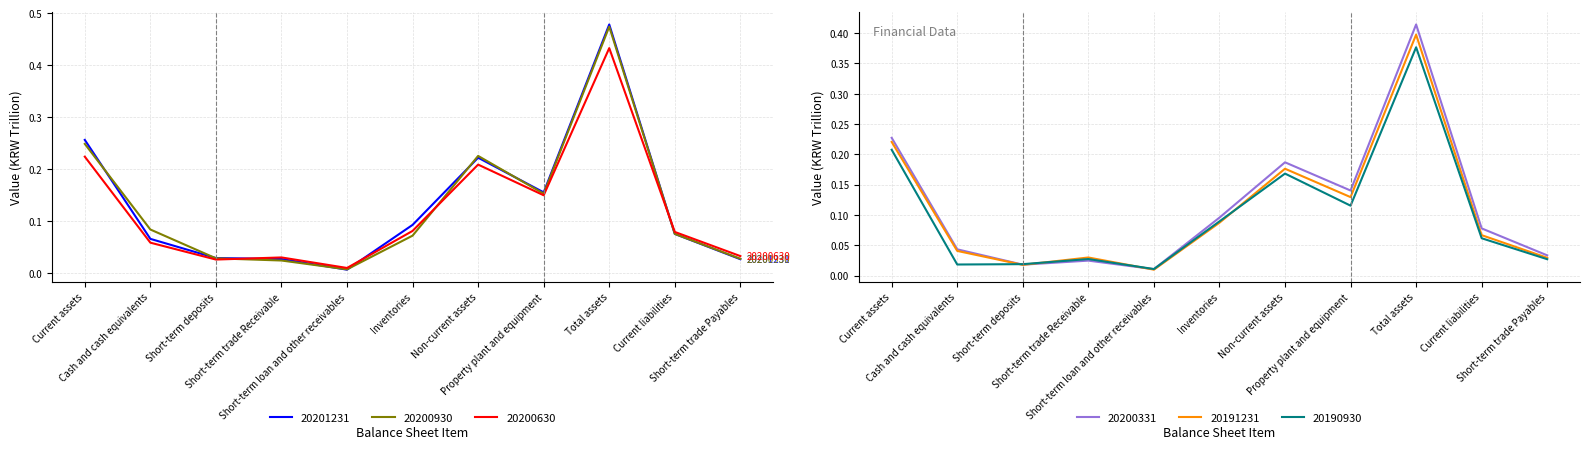

True or false: 20200630 and 20200331 cross at least once.

True